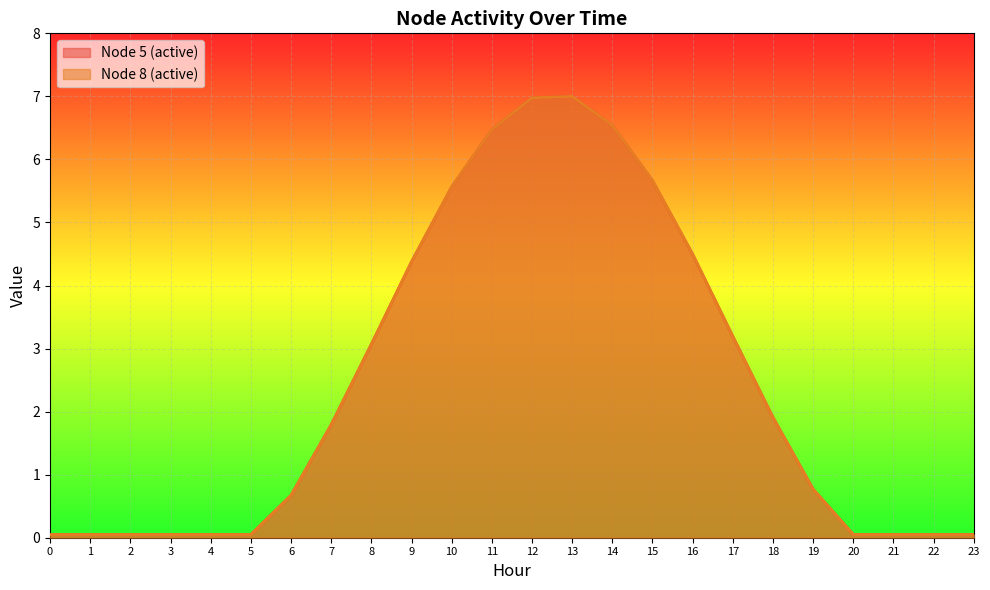

Rank the series by their maximum value, from lowest to highest.

Node 5 (active), Node 8 (active)